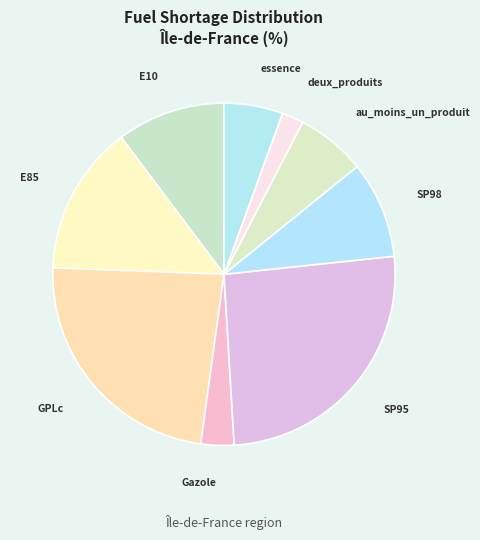

What is the smallest slice in the pie chart?

deux_produits